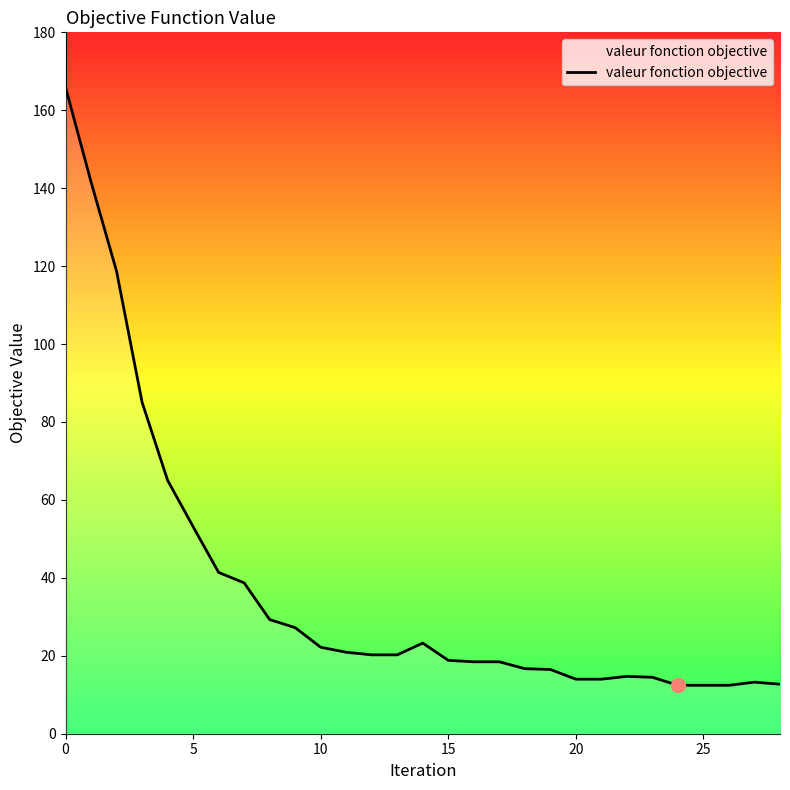

What is the smallest value displayed?

12.4